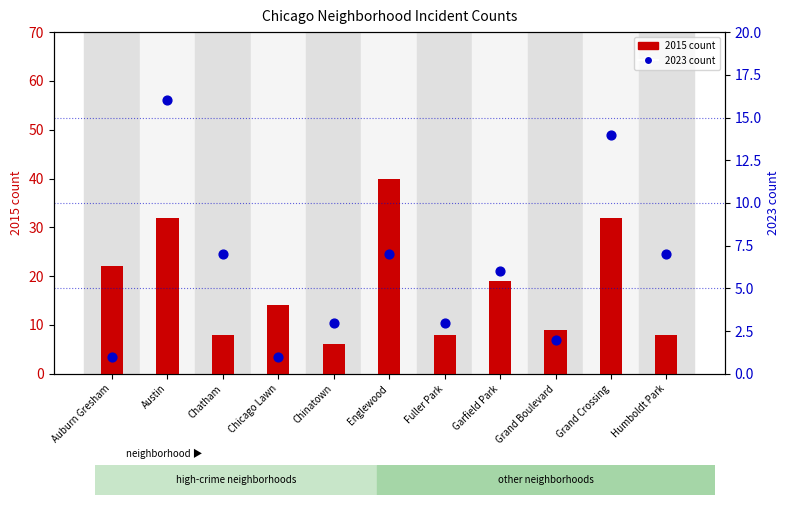

Which series has the largest Y range (max minus min)?

2015 count